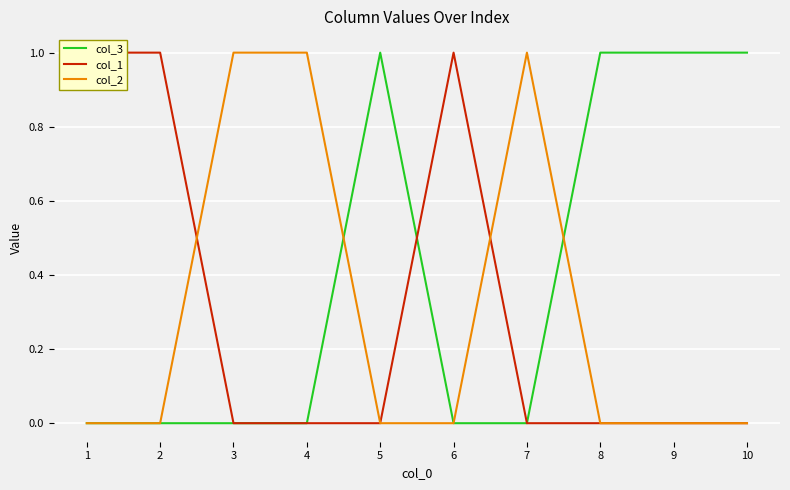

Does the chart display data point markers on the line(s)?

No